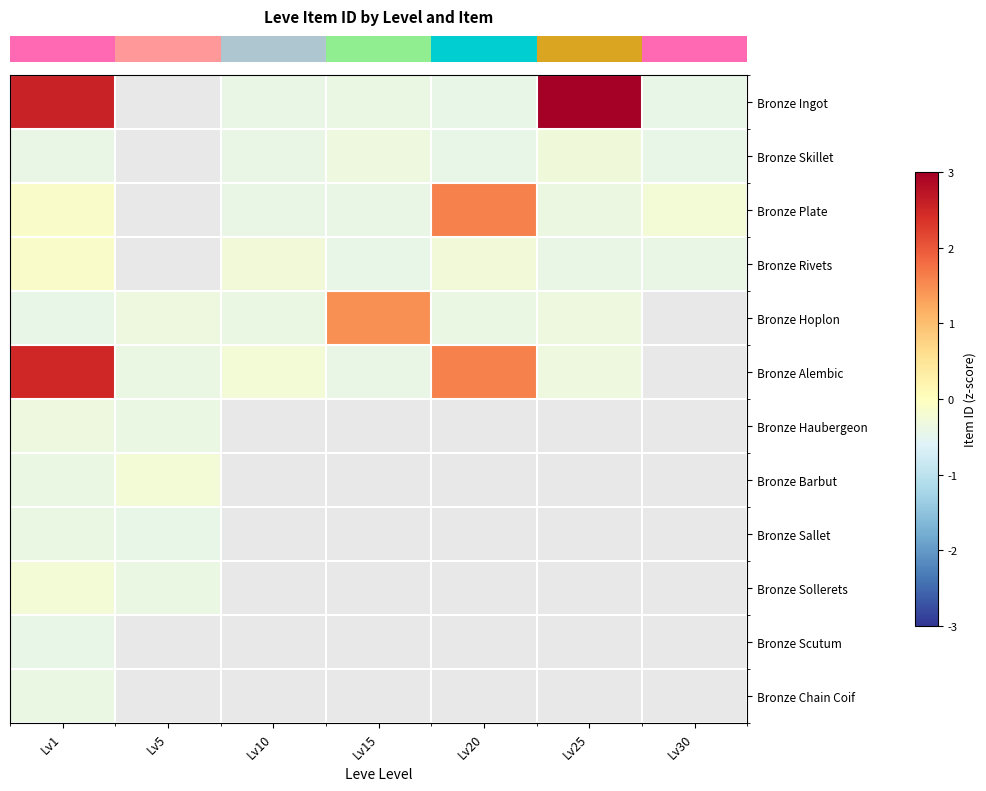

At which label does row_1 reach its peak?

Lv25